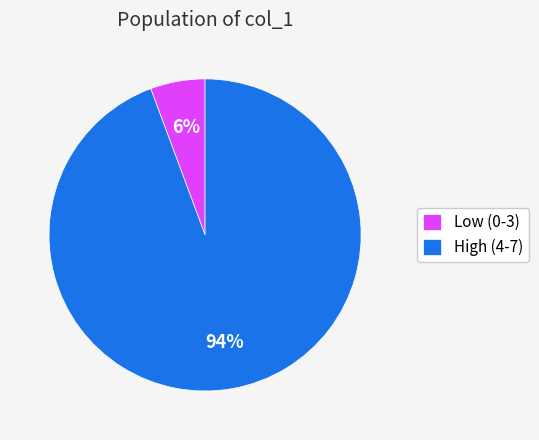

Which has a higher value, High (4-7) or Low (0-3)?

High (4-7)